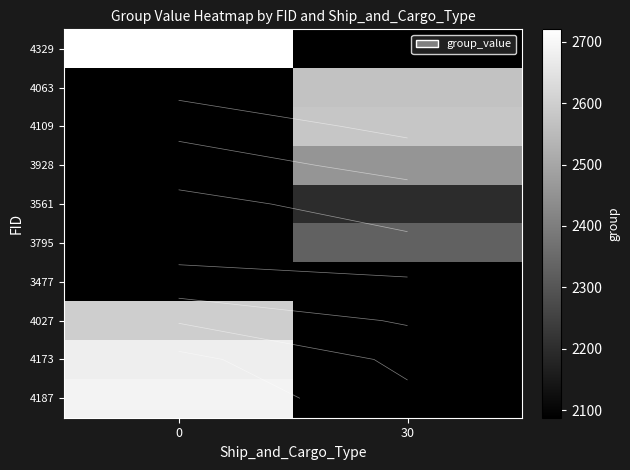

Is it true that 4063 equals 4400 at 30?

False